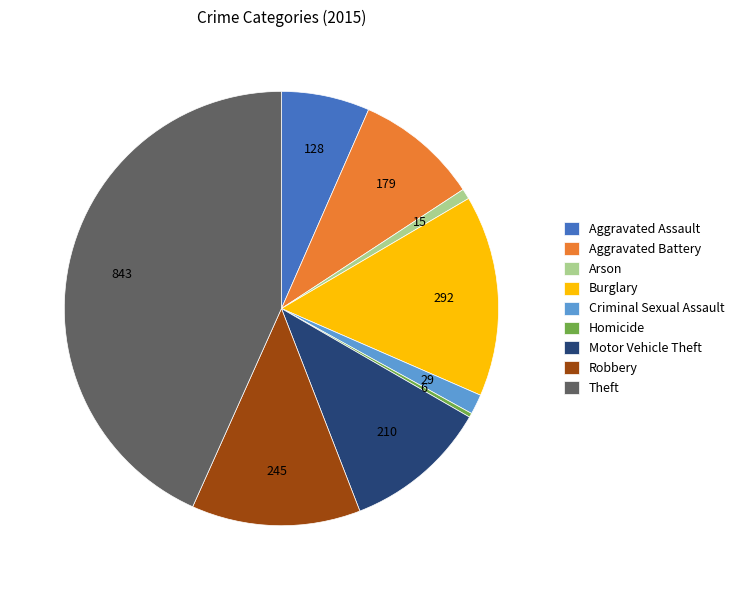

Do Theft and Robbery together represent more than half of the pie?

Yes